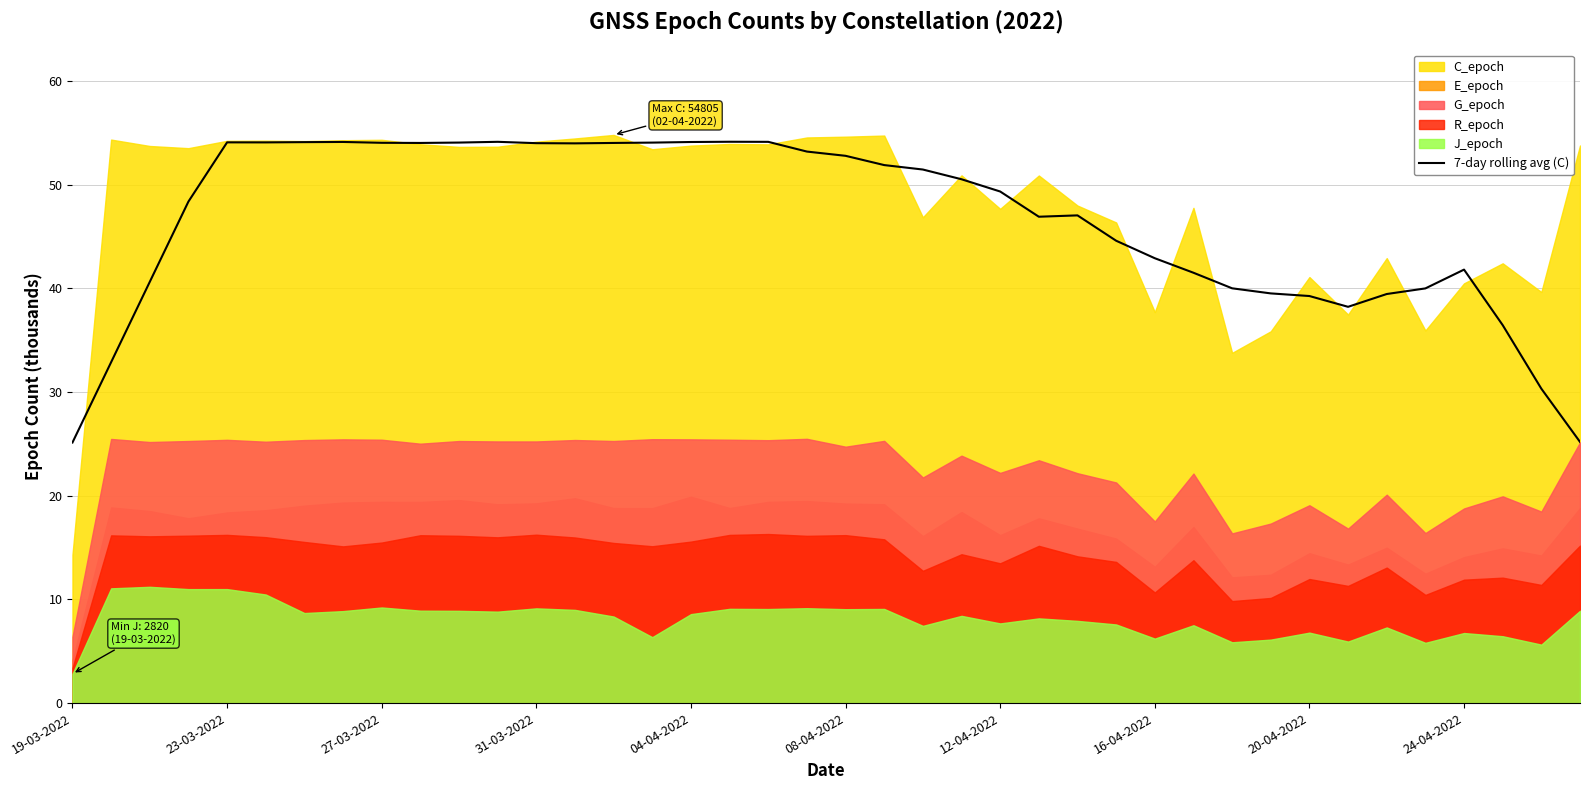

Is it true that the value at 19-03-2022 is 38.6?

False